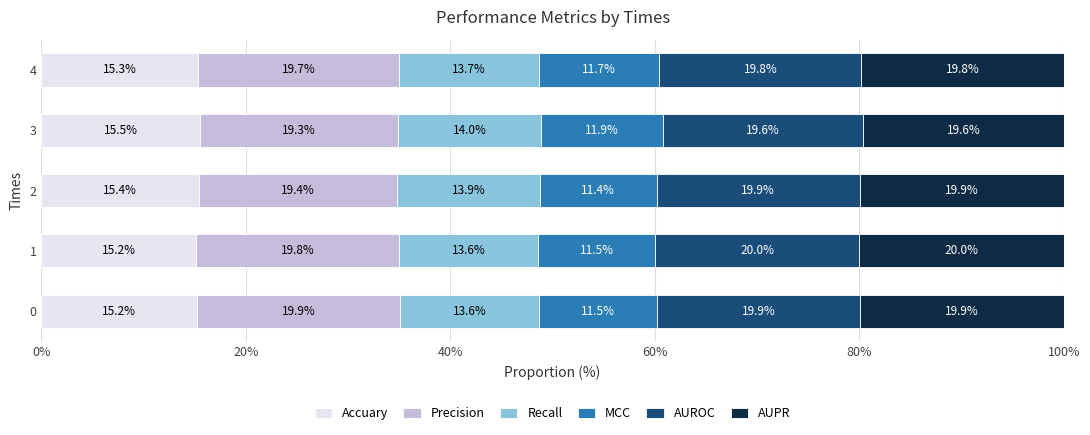

What is the minimum value for Accuary?

15.2